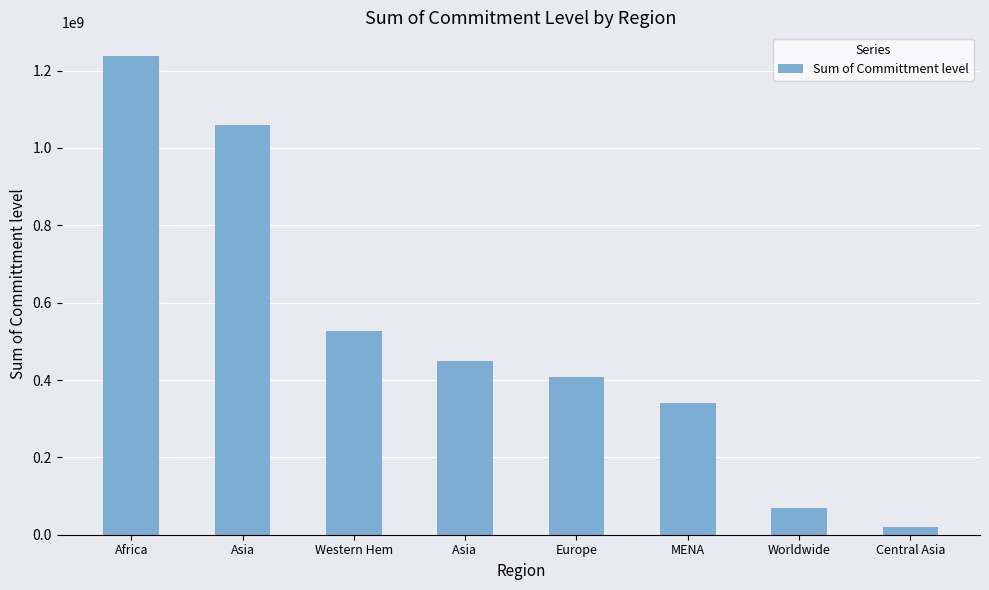

The chart shows a value of 450000000 at Asia . True or false?

True